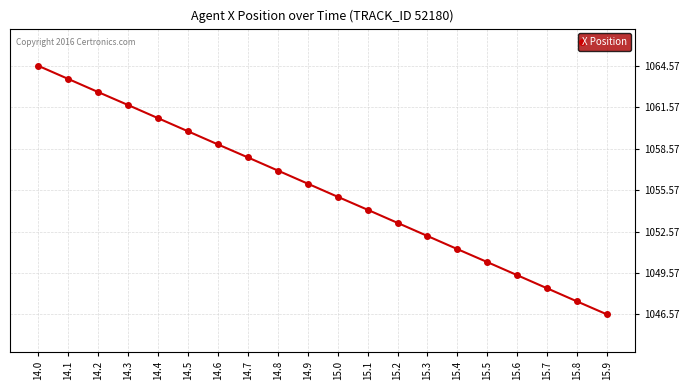

The chart shows a value of 538.5 at 15.3. True or false?

False